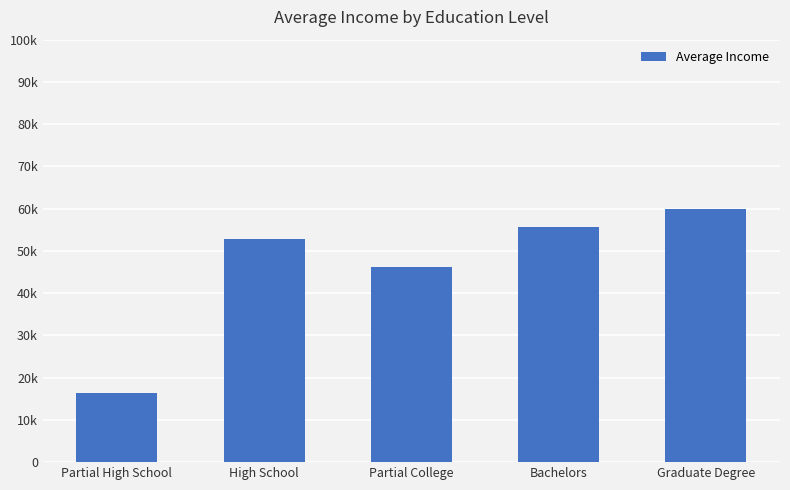

List the labels in order of value, largest first.

Graduate Degree, Bachelors, High School, Partial College, Partial High School